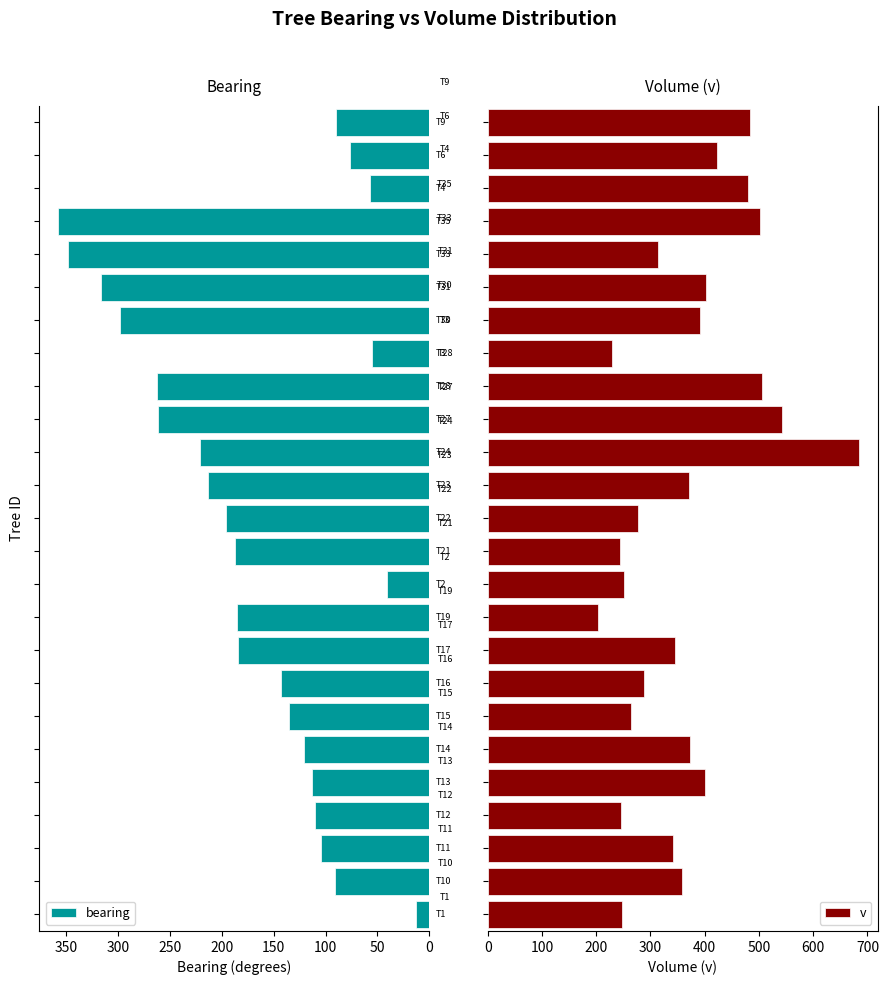

How many values in the bearing series exceed 143?

12